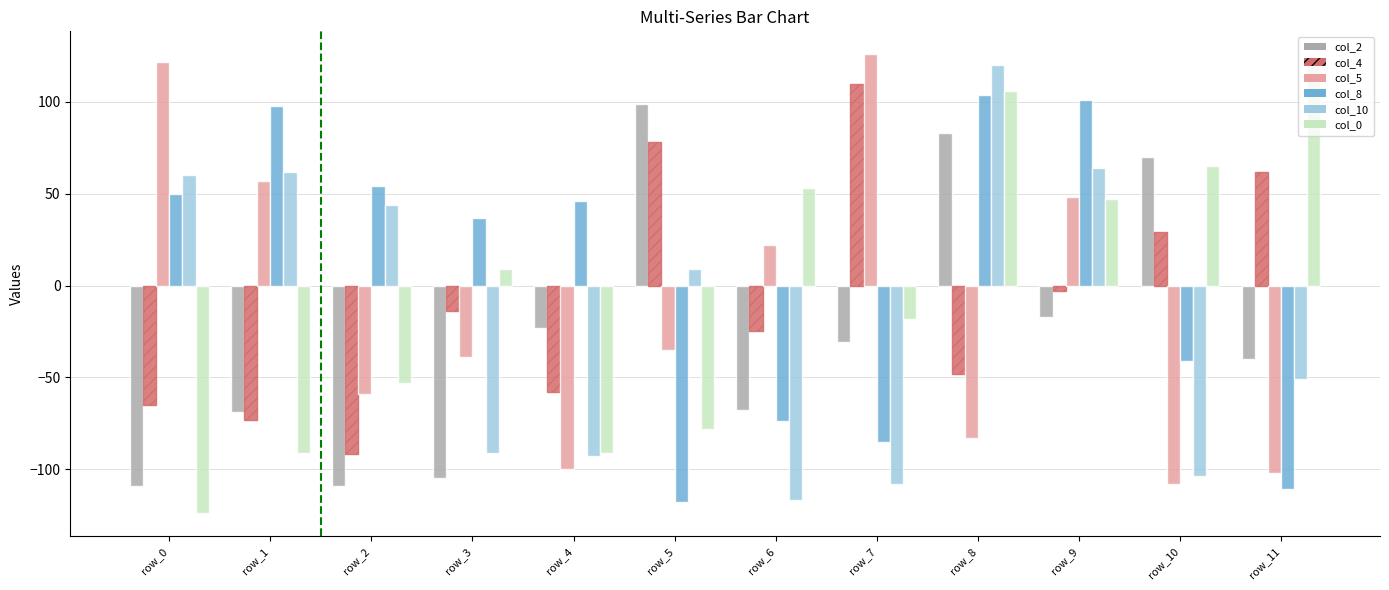

The value of col_8 at row_3 is 20. True or false?

False